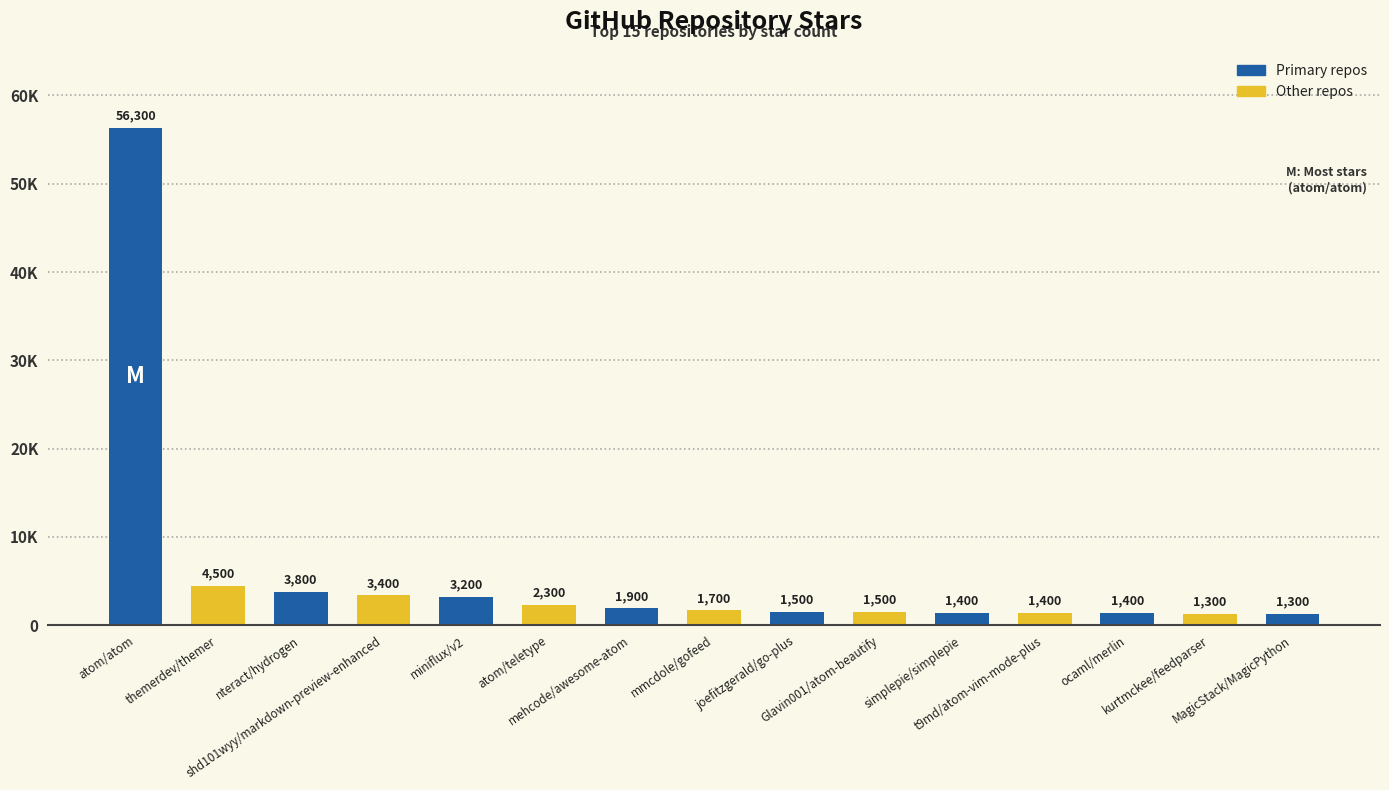

Does the chart contain any negative values?

No